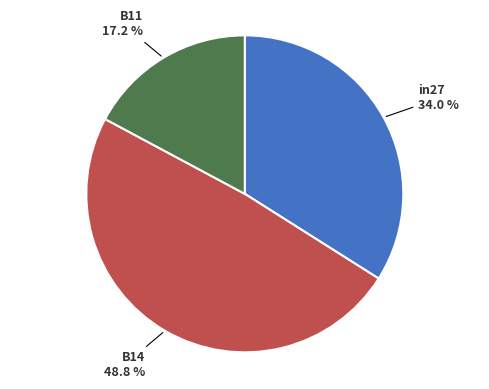

Rank the categories by value from highest to lowest.

B14, in27, B11